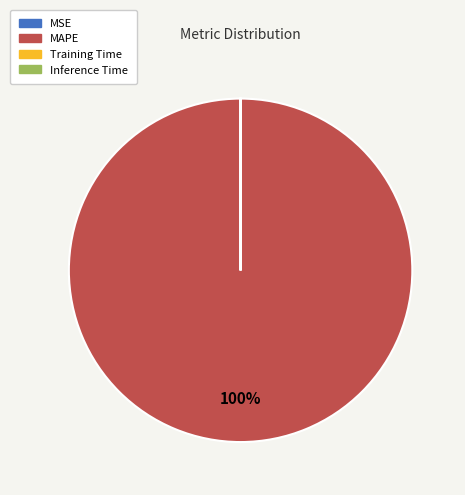

Which slice is the largest?

MAPE